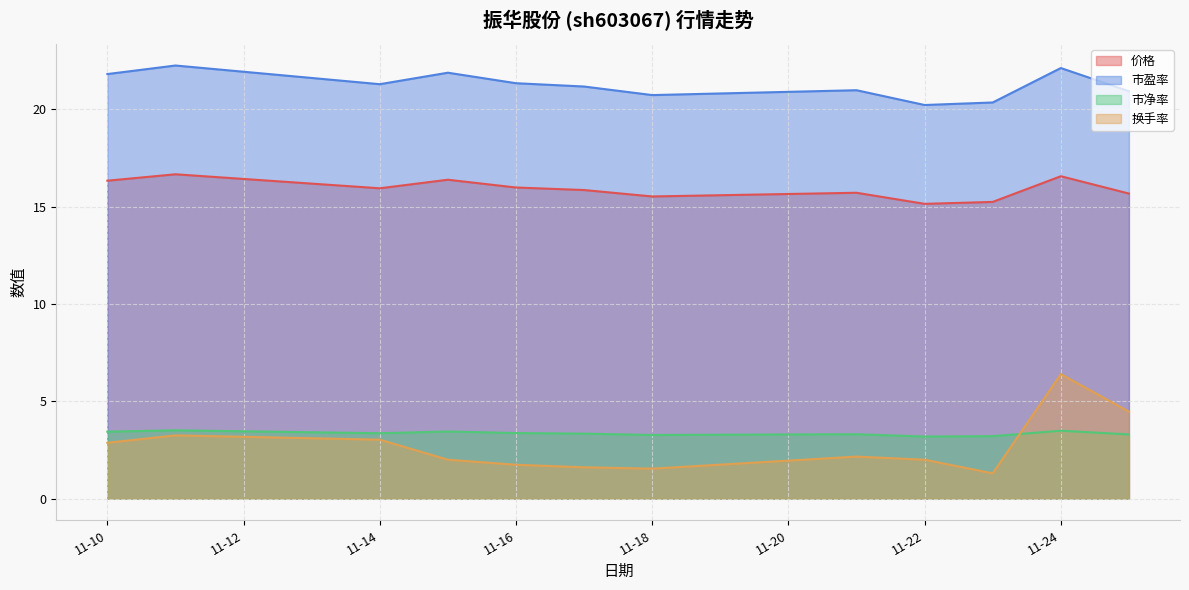

In 市盈率, how many points are lower than both neighbors (excluding endpoints)?

3